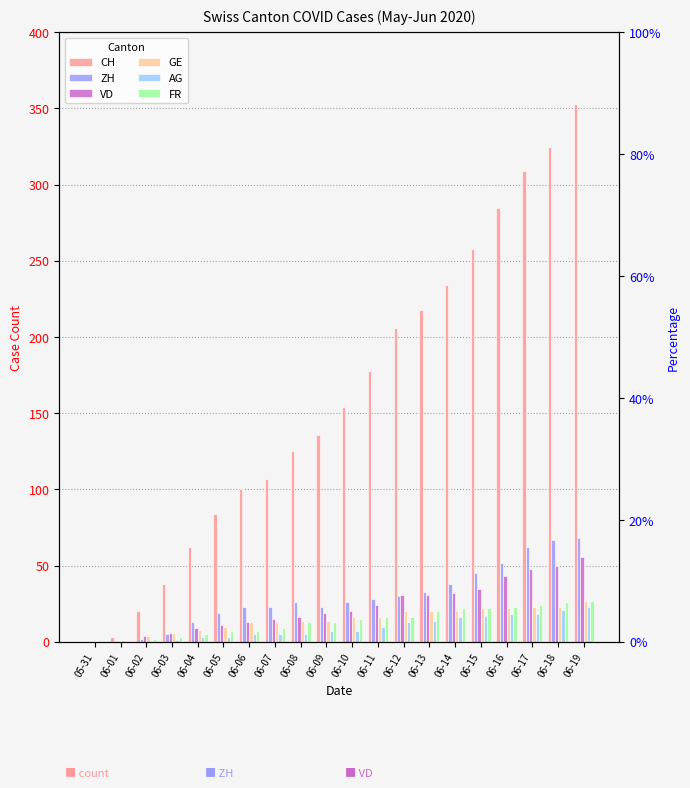

Which has a higher value, 06-02 or 06-06?

06-06